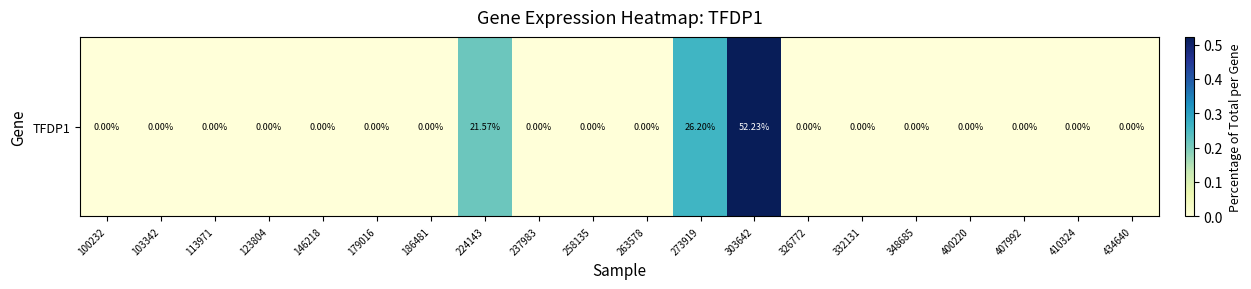

True or false: the data shows 0.3 at 407992.

False